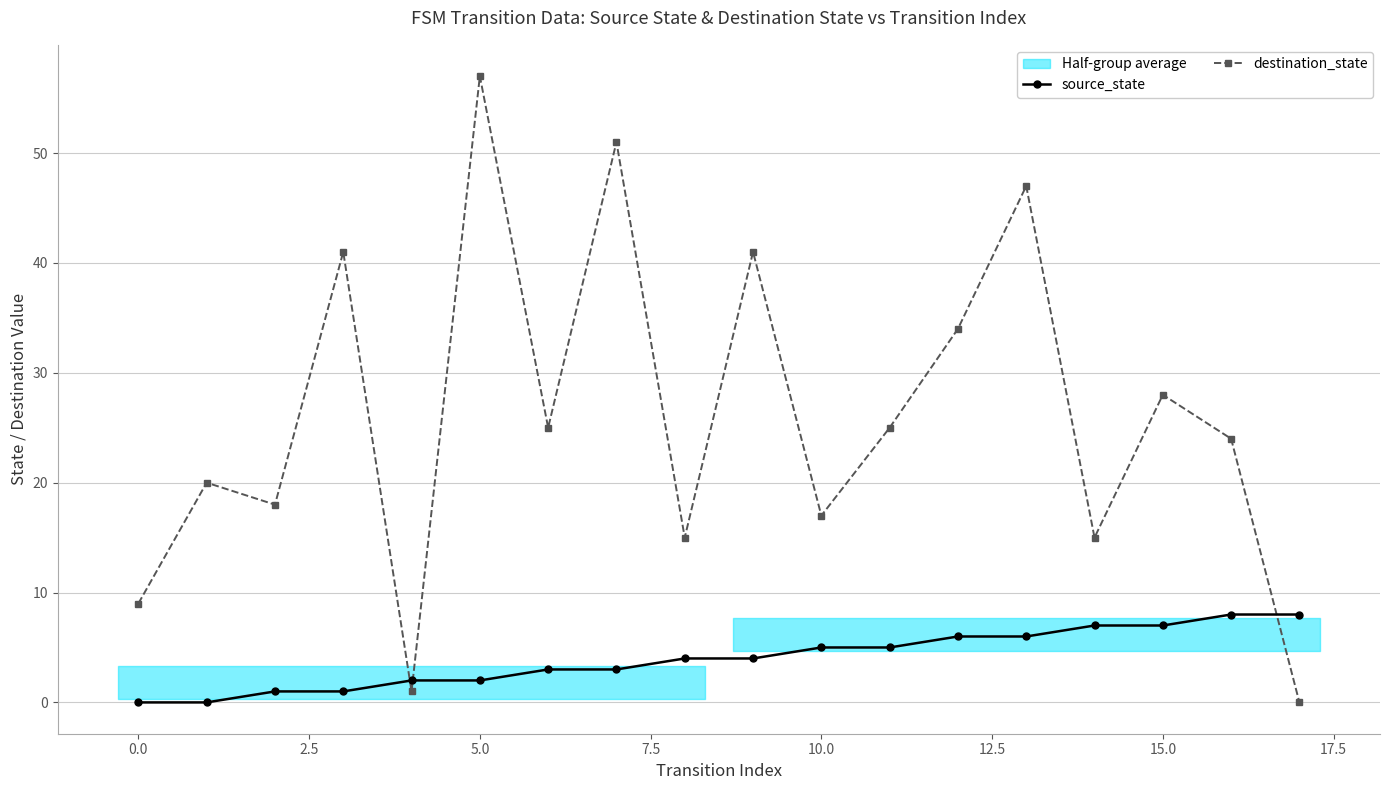

The value of destination_state at 12 is 50. True or false?

False